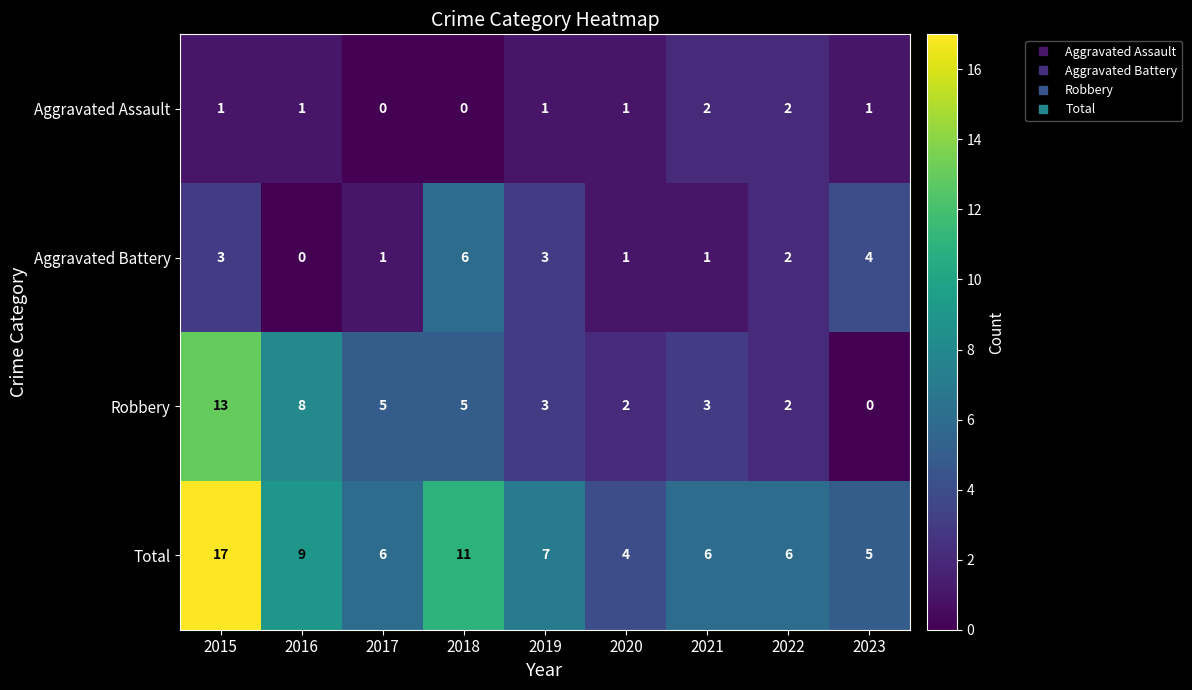

How many positive values does the Aggravated Assault series have?

7